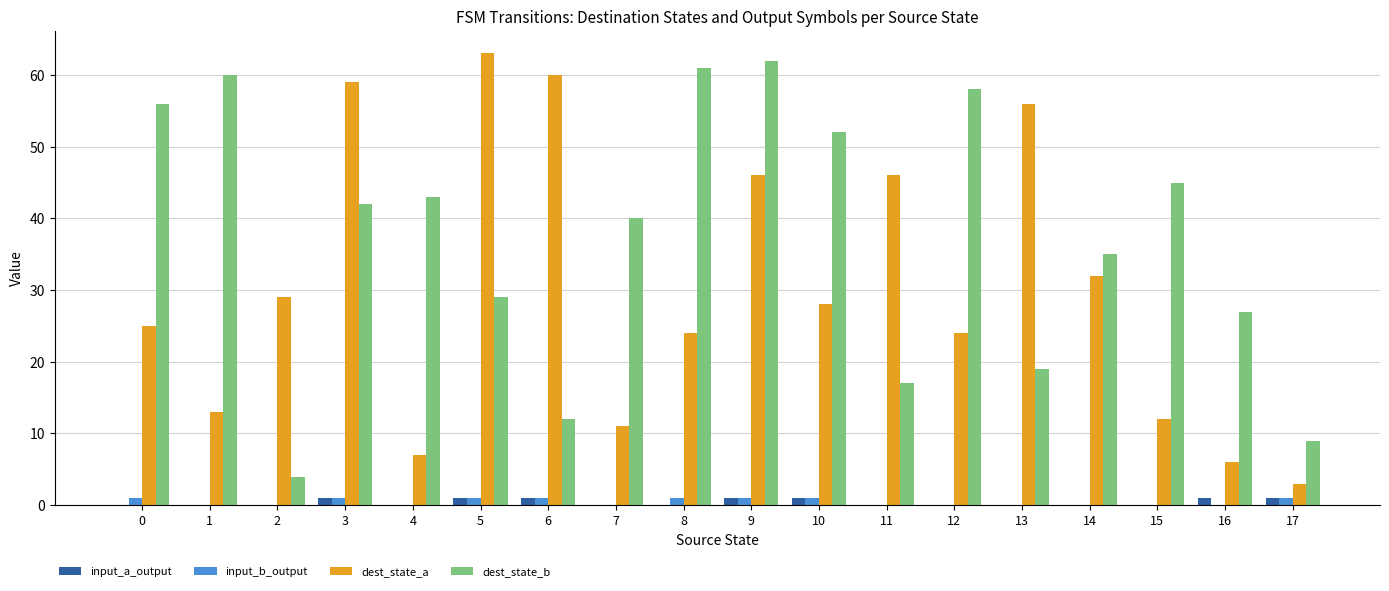

Reading left to right, extract all data points from this chart.

input_a_output: 0=0	1=0	2=0	3=1	4=0	5=1	6=1	7=0	8=0	9=1	10=1	11=0	12=0	13=0	14=0	15=0	16=1	17=1
input_b_output: 0=1	1=0	2=0	3=1	4=0	5=1	6=1	7=0	8=1	9=1	10=1	11=0	12=0	13=0	14=0	15=0	16=0	17=1
dest_state_a: 0=25	1=13	2=29	3=59	4=7	5=63	6=60	7=11	8=24	9=46	10=28	11=46	12=24	13=56	14=32	15=12	16=6	17=3
dest_state_b: 0=56	1=60	2=4	3=42	4=43	5=29	6=12	7=40	8=61	9=62	10=52	11=17	12=58	13=19	14=35	15=45	16=27	17=9